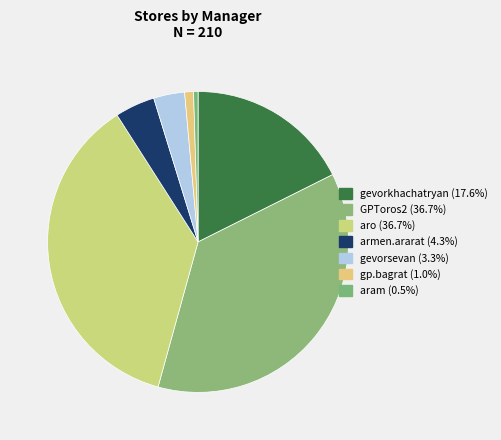

How many slices are in this pie chart?

7